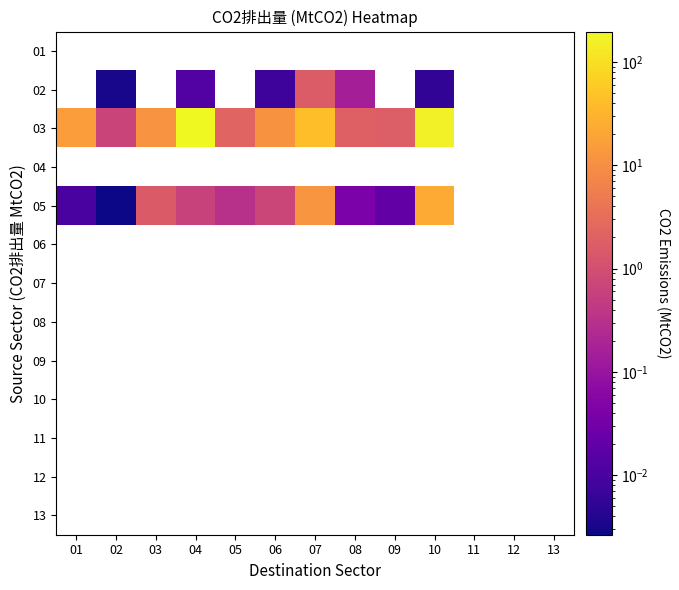

What is the greatest value displayed?

196.0